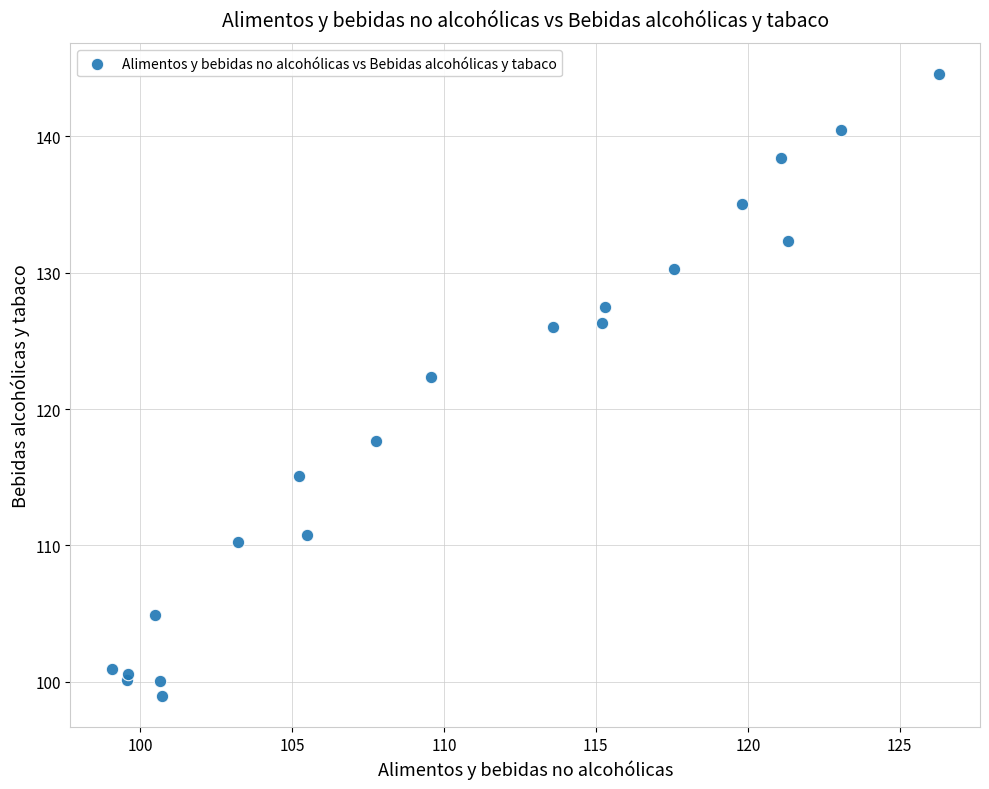

What Y value in the scatter plot is closest to 121?

122.3